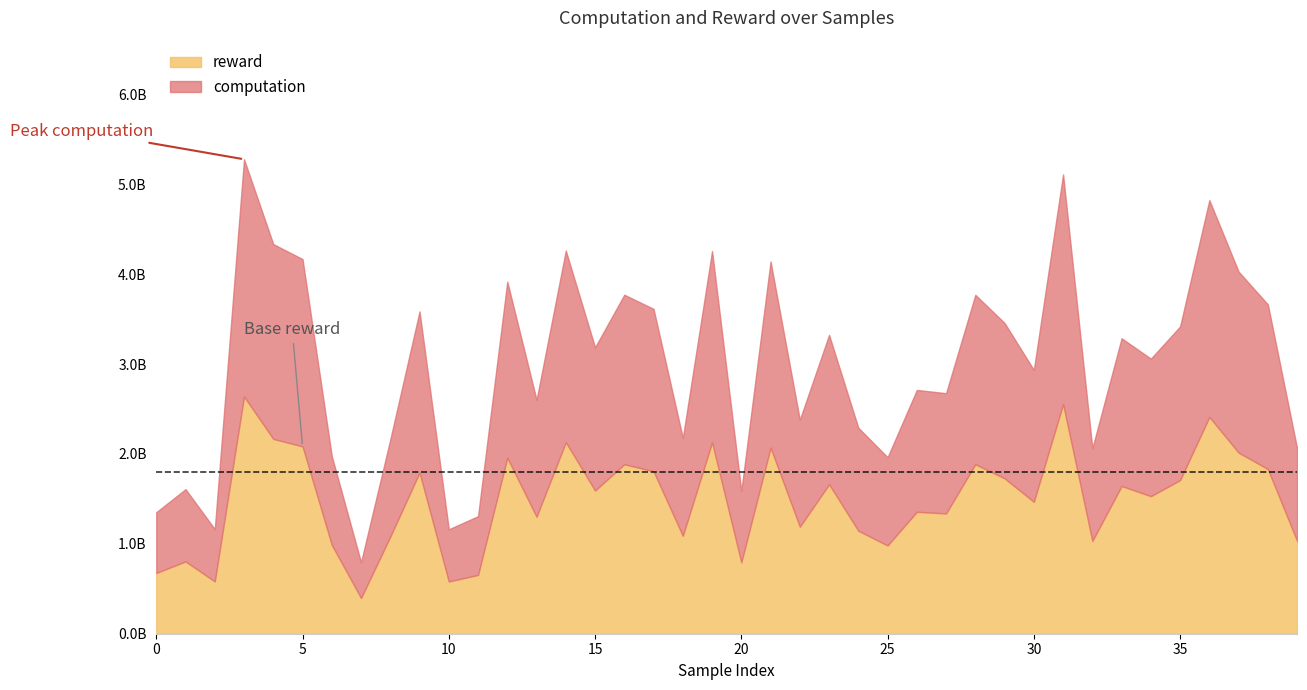

True or false: reward and computation cross at least once.

False